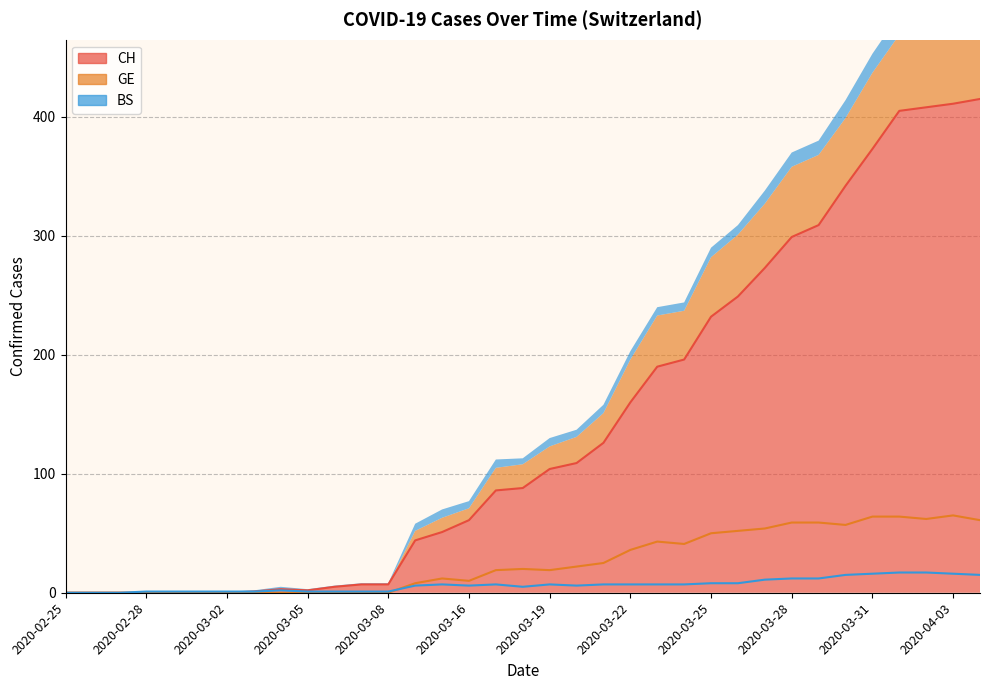

List the labels in order of BS value, largest first.

2020-04-01, 2020-04-02, 2020-03-31, 2020-04-03, 2020-03-30, 2020-04-04, 2020-03-28, 2020-03-29, 2020-03-27, 2020-03-25, 2020-03-26, 2020-03-15, 2020-03-17, 2020-03-19, 2020-03-21, 2020-03-22, 2020-03-23, 2020-03-24, 2020-03-14, 2020-03-16, 2020-03-20, 2020-03-18, 2020-03-04, 2020-02-28, 2020-02-29, 2020-03-01, 2020-03-02, 2020-03-03, 2020-03-05, 2020-03-06, 2020-03-07, 2020-03-08, 2020-02-25, 2020-02-26, 2020-02-27